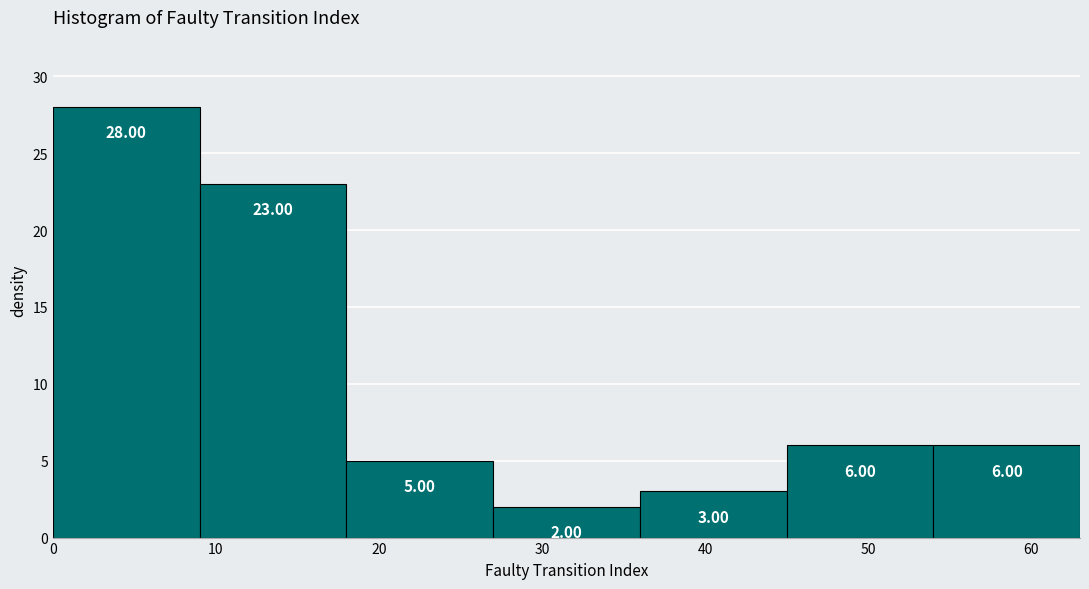

Reading left to right, list every bar in this chart as the range it spans on the x-axis followed by its height.

0 to 9: 28.00
9 to 18: 23.00
18 to 27: 5.00
27 to 36: 2.00
36 to 45: 3.00
45 to 54: 6.00
54 to 63: 6.00